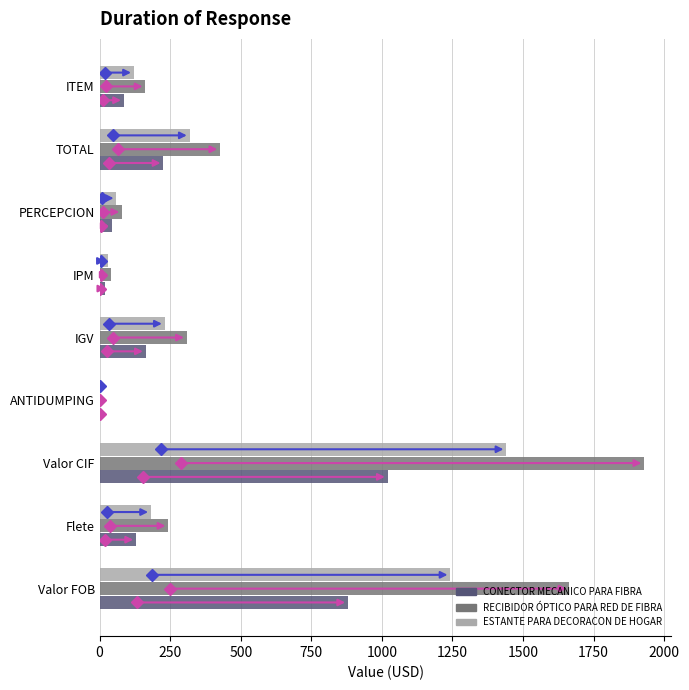

What is the highest value of the RECIBIDOR ÓPTICO PARA RED DE FIBRA series?

1929.3